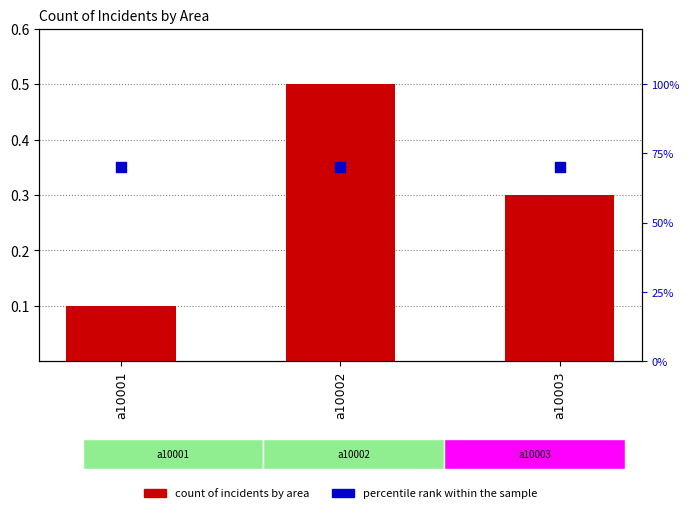

What are all the series names shown in the legend?

count of incidents by area, percentile rank within the sample